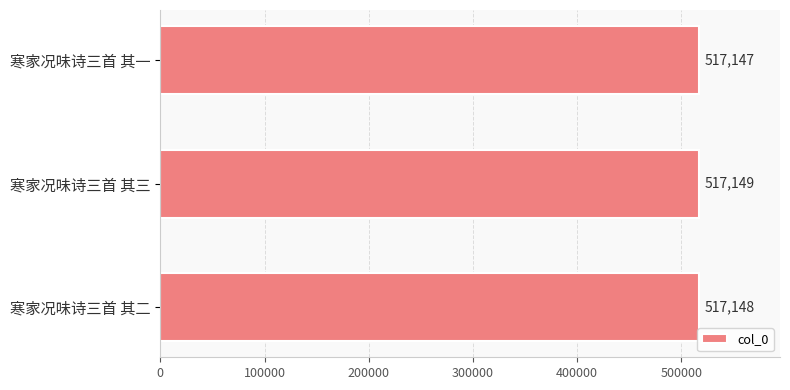

At which category does the chart reach its peak across all series?

寒家况味诗三首 其三